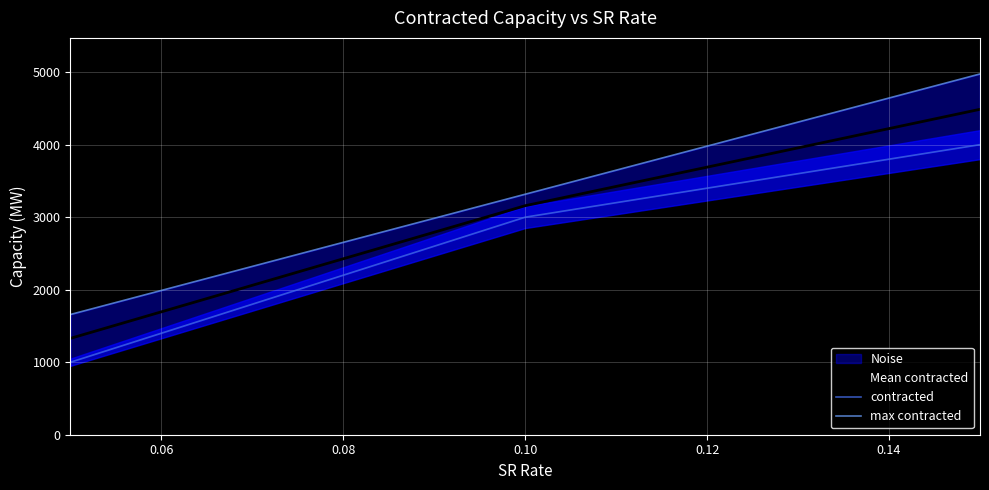

How many values in the Mean contracted series exceed 3158?

2